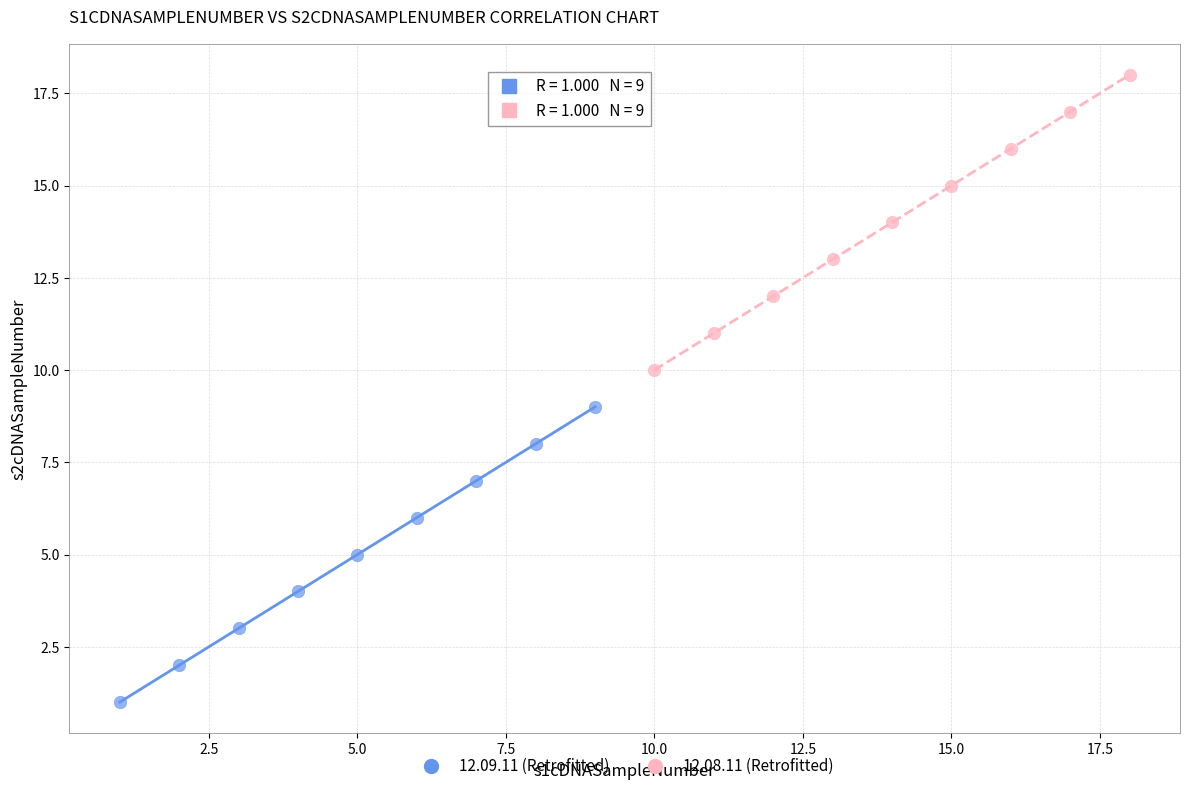

Which series contains the lowest Y value?

12.09.11 (Retrofitted)